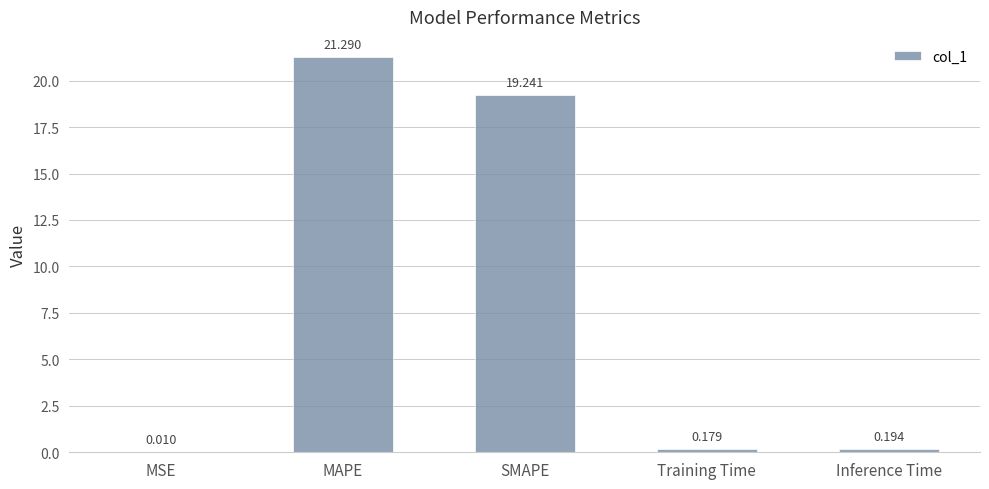

What is the average value?

8.2